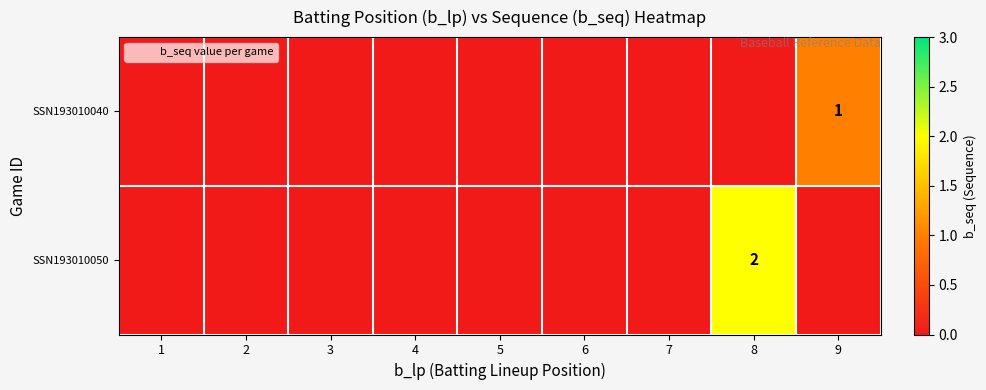

What is the greatest value displayed?

2